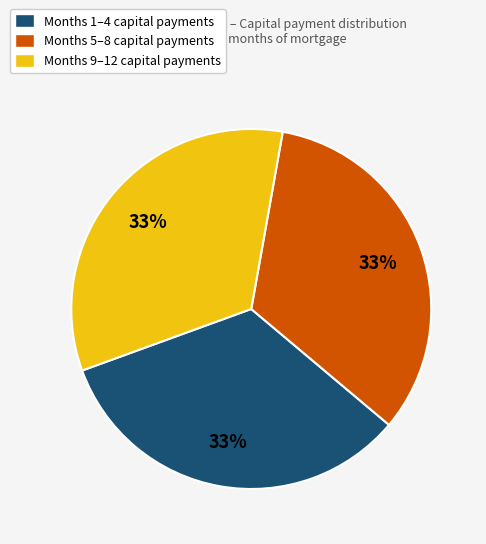

Approximately how many times larger is the value at Months 9–12 capital payments compared to Months 1–4 capital payments?

1.0